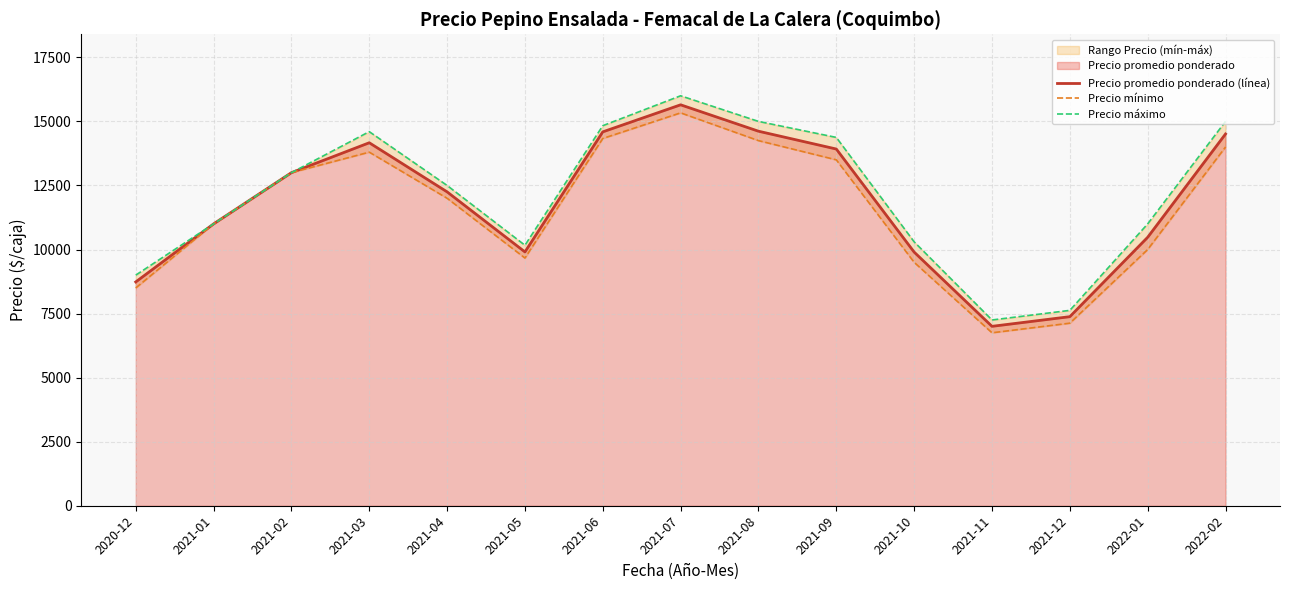

How many values in the Precio mínimo series are below 12000?

7